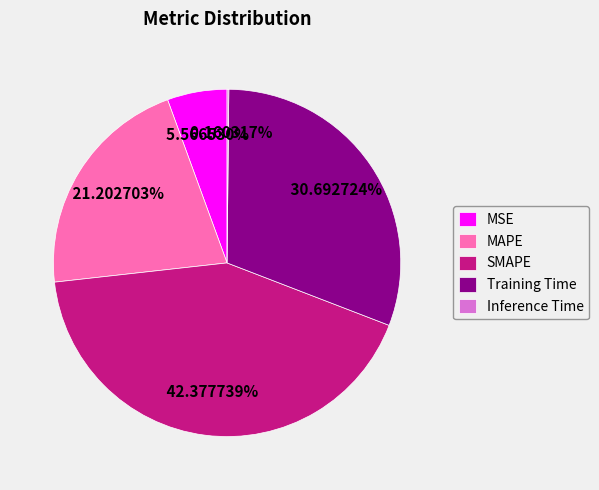

What percentage is the MSE slice, to the nearest percent?

6%